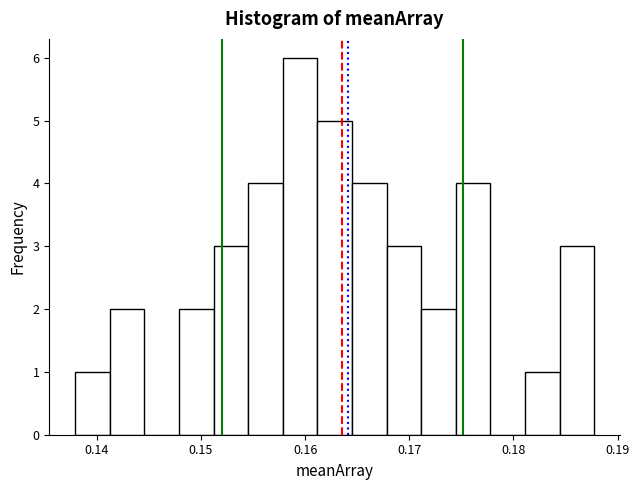

Read against the x-axis, roughly where is the centre of the tallest bar?

0.160